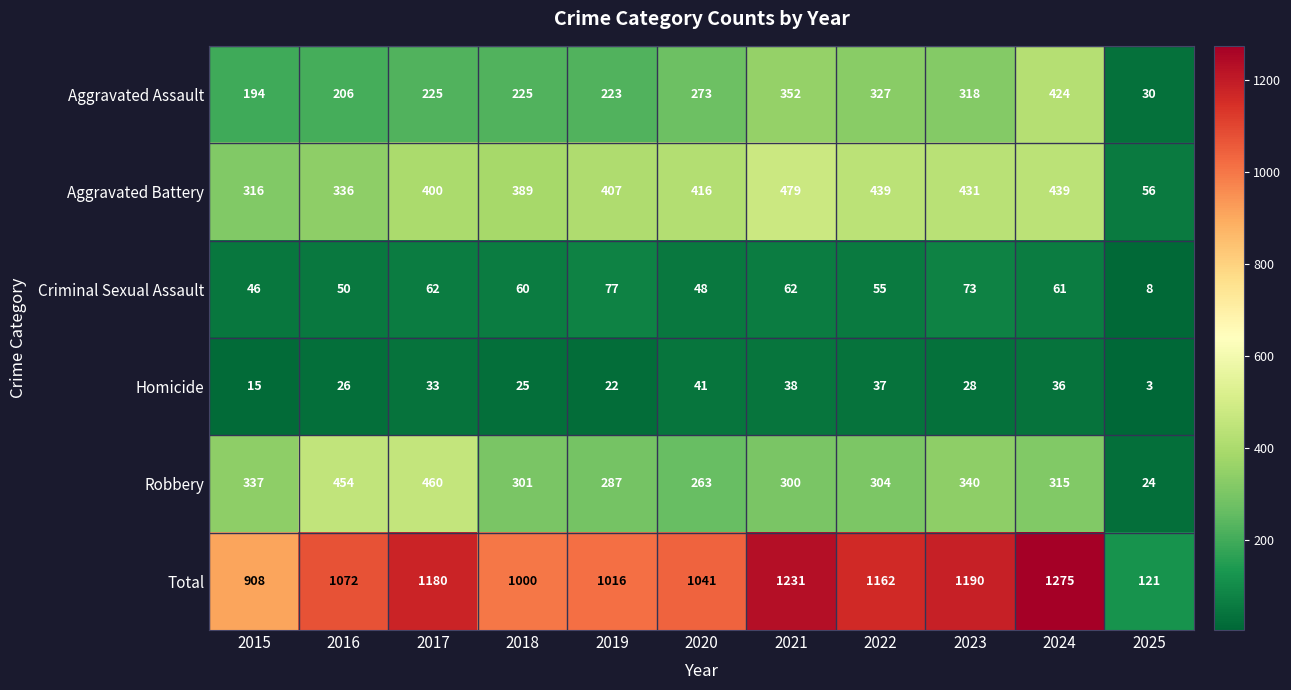

Is it true that Homicide equals 2 at 2025?

False